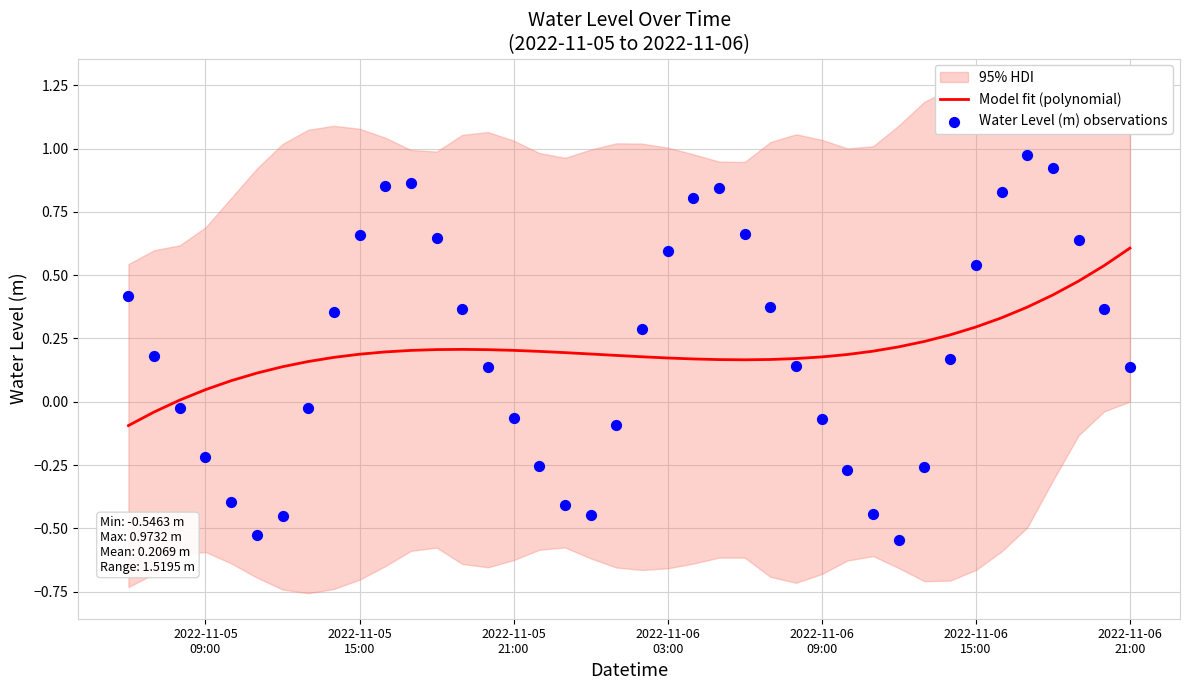

Which series contains the highest Y value?

Water Level (m) observations